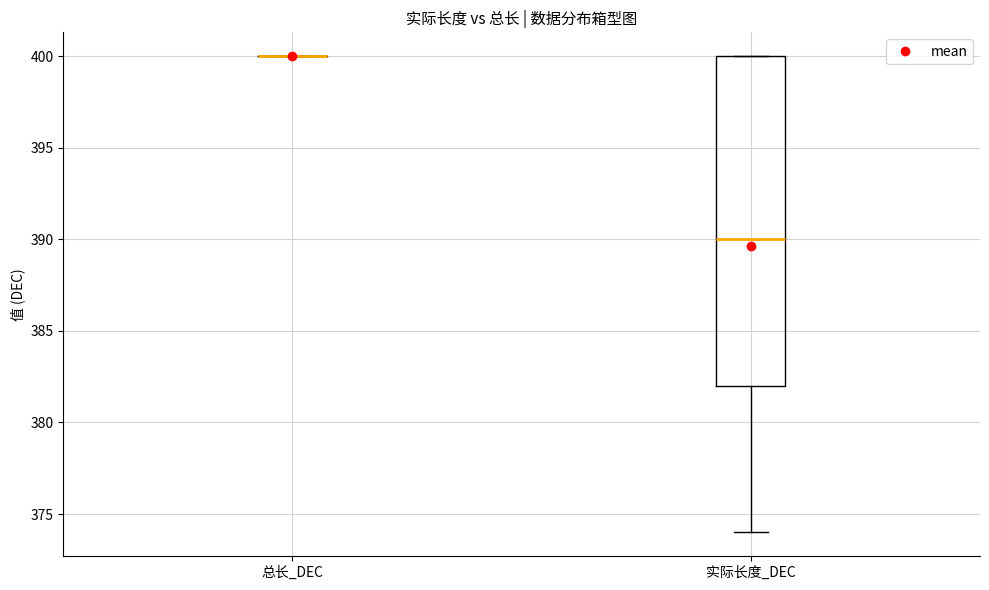

Comparing the boxes themselves (not the whiskers), which one is the tallest?

实际长度_DEC